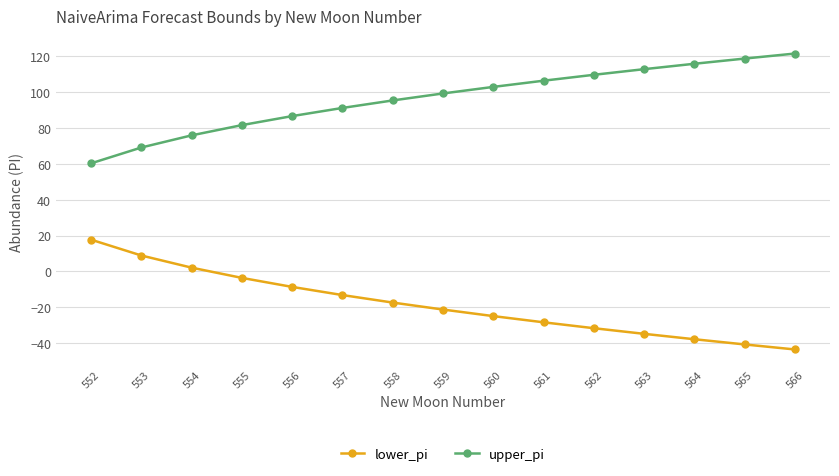

True or false: upper_pi and lower_pi cross at least once.

False